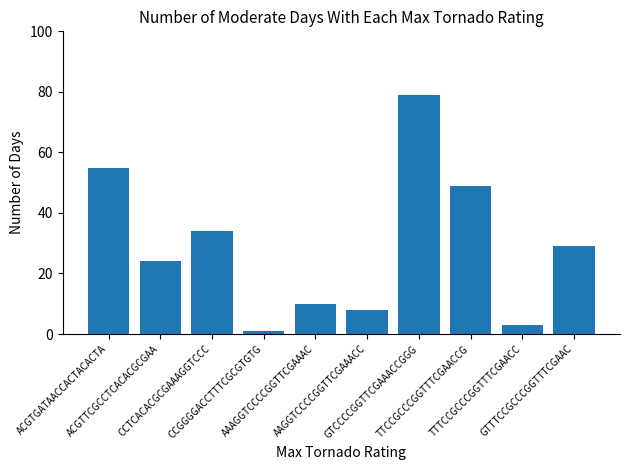

How many data points are less than 29?

5